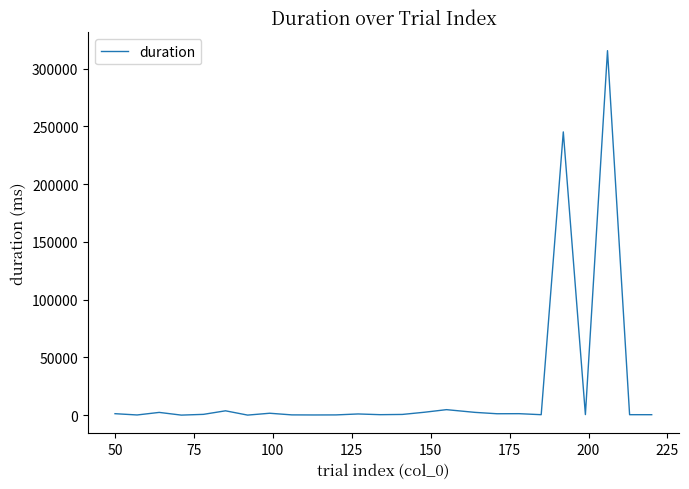

What is the difference between the maximum and minimum values?

315651.7